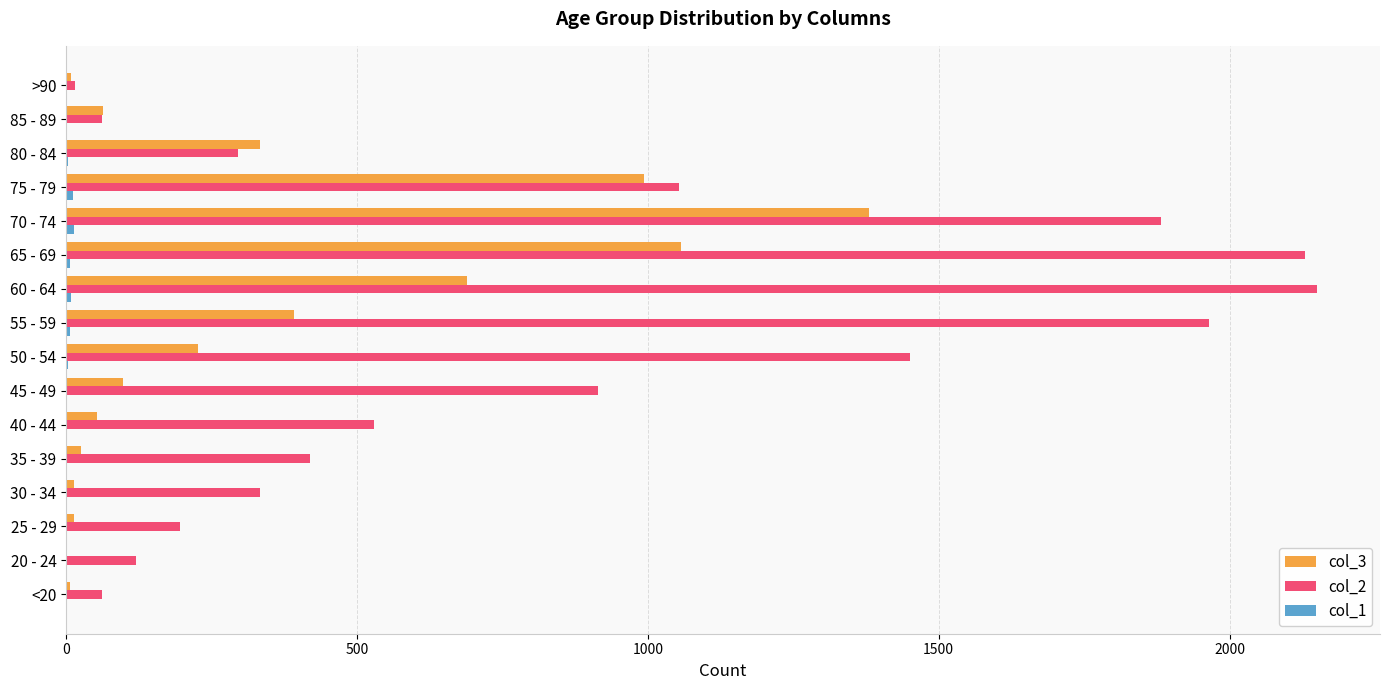

Which series has the largest total across all categories?

col_2